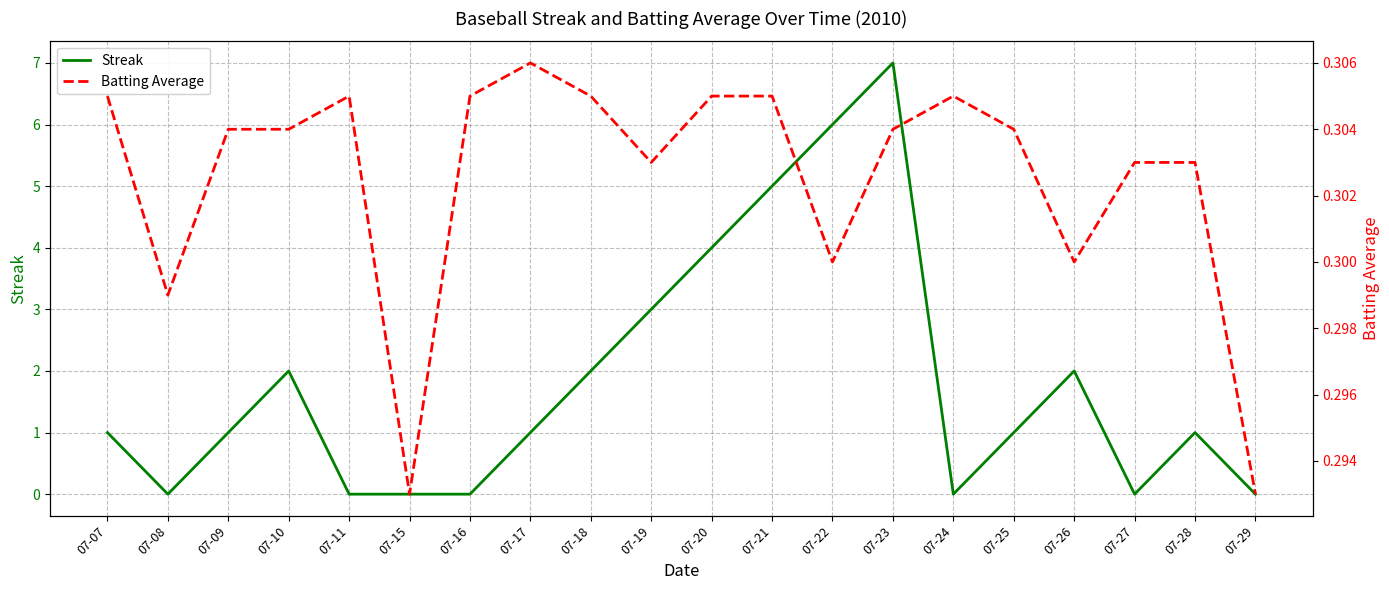

What is the value of the Batting Average point at the 5th from the left?

0.3